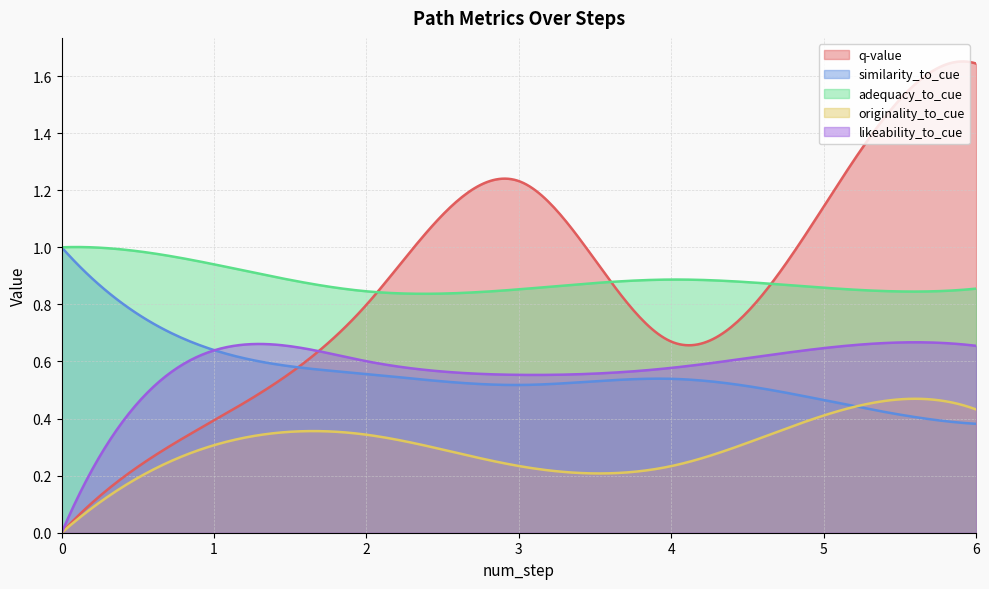

True or false: similarity_to_cue and q-value cross at least once.

True